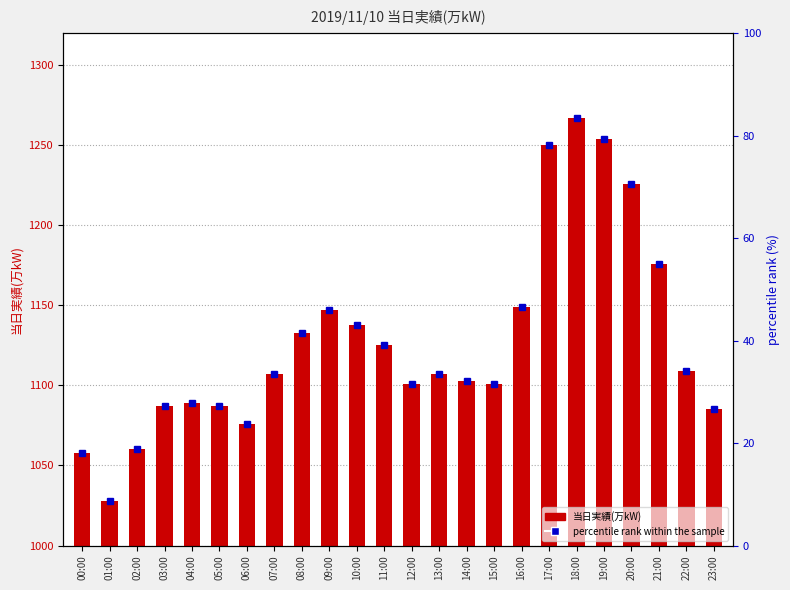

Which has a higher value, 05:00 or 01:00?

05:00